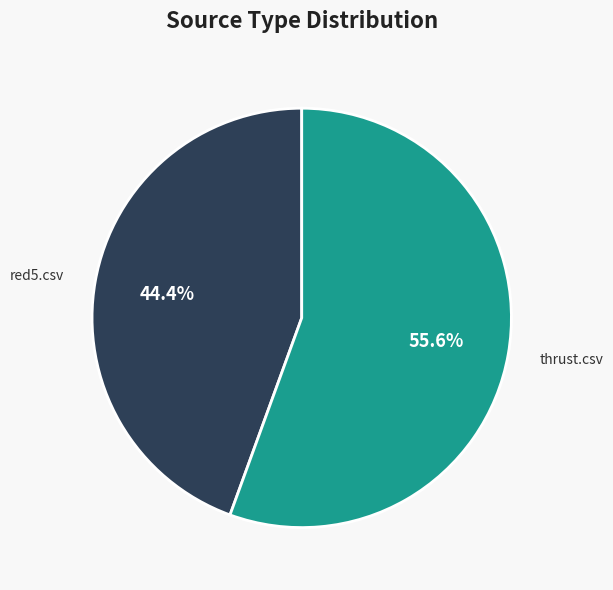

What portion of the pie excludes red5.csv?

55.6%